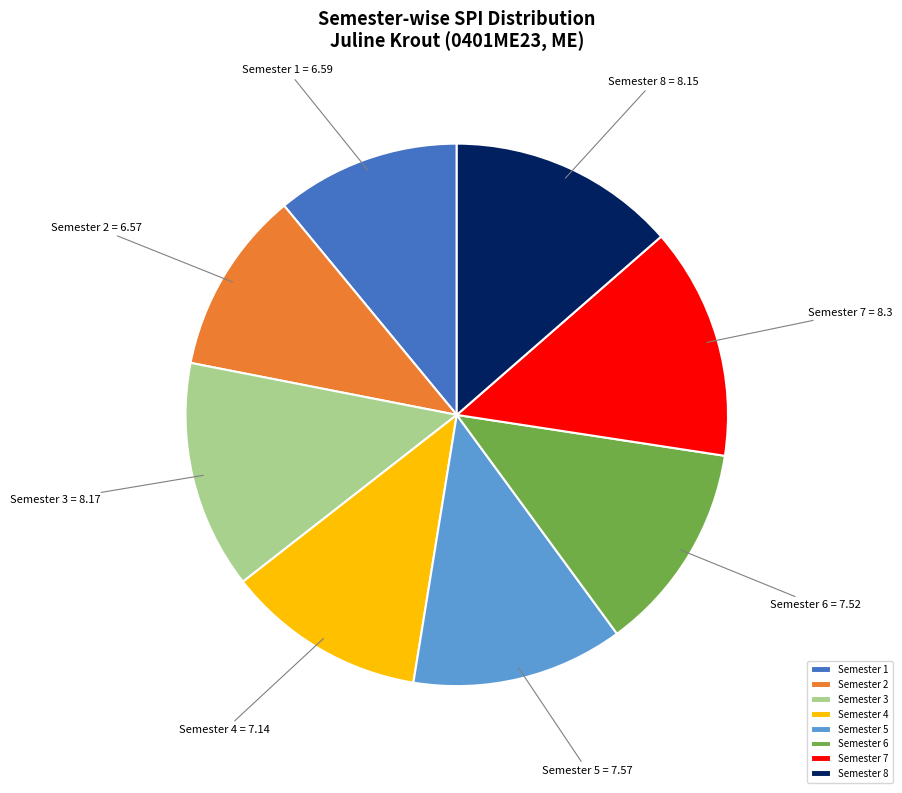

Between Semester 2 and Semester 3, which is larger?

Semester 3